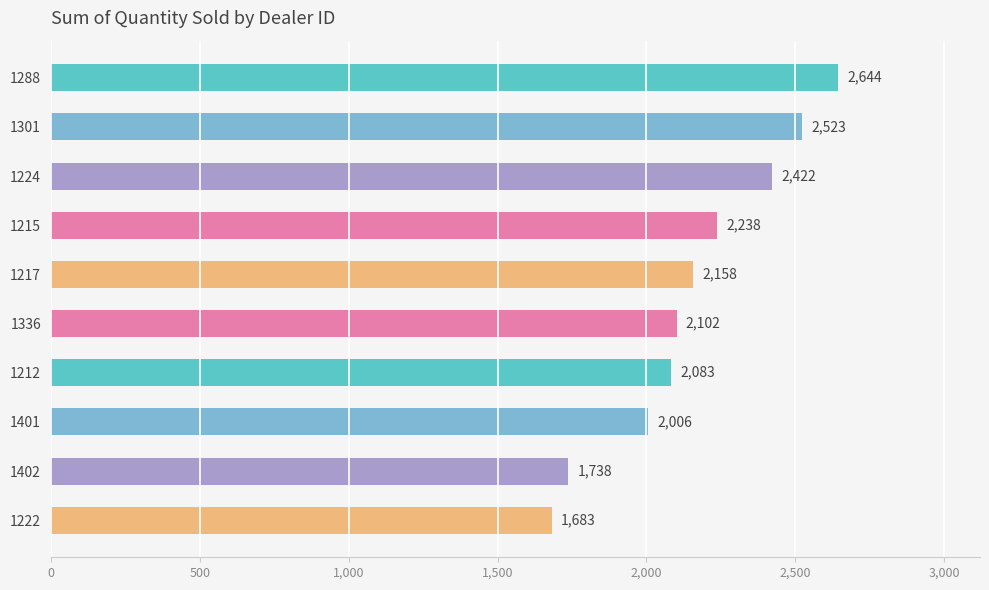

What is the difference between the maximum and minimum values?

961